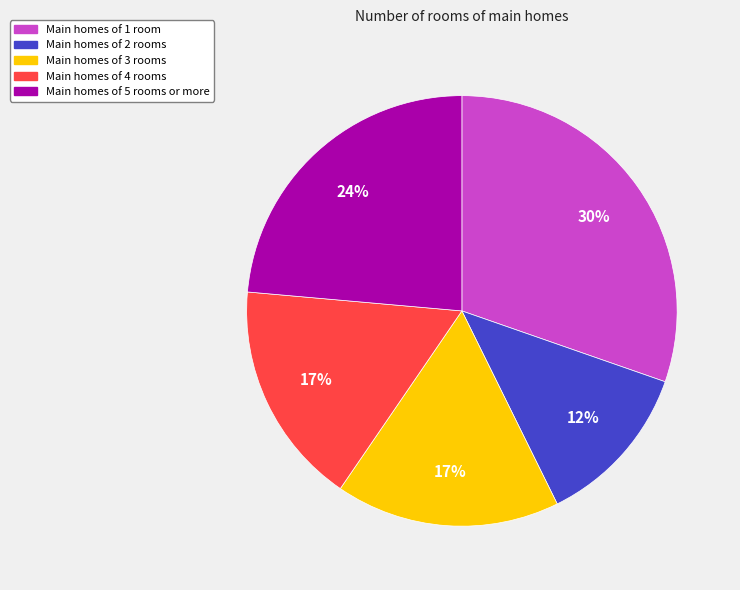

Is it true that Main homes of 3 rooms is 2% of the pie?

False